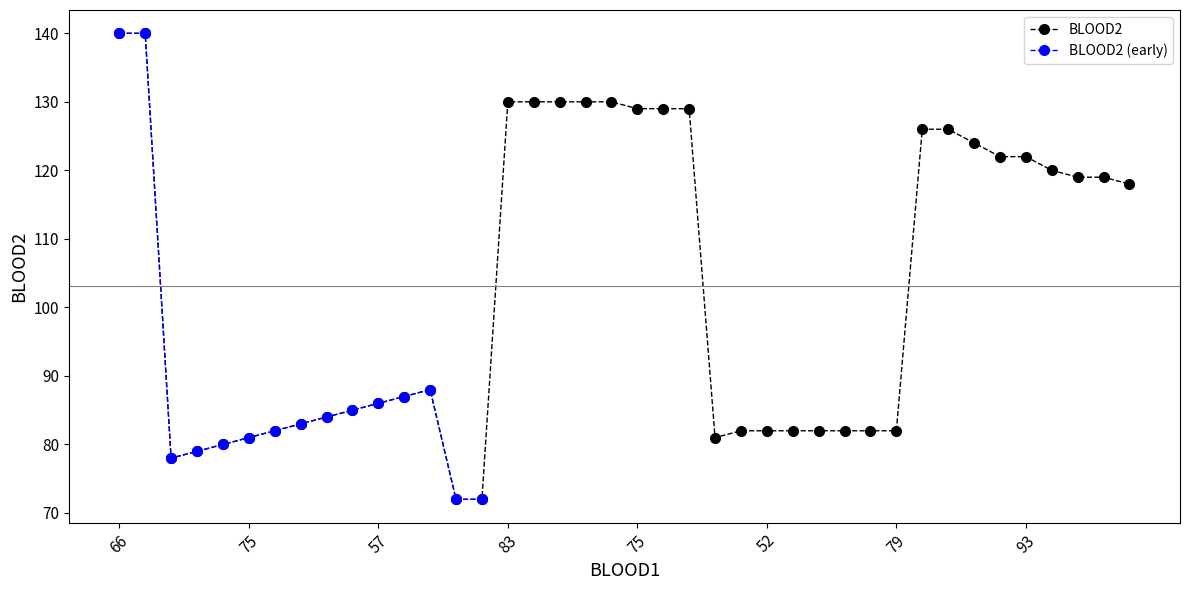

At which category does the data reach its first local valley?

2